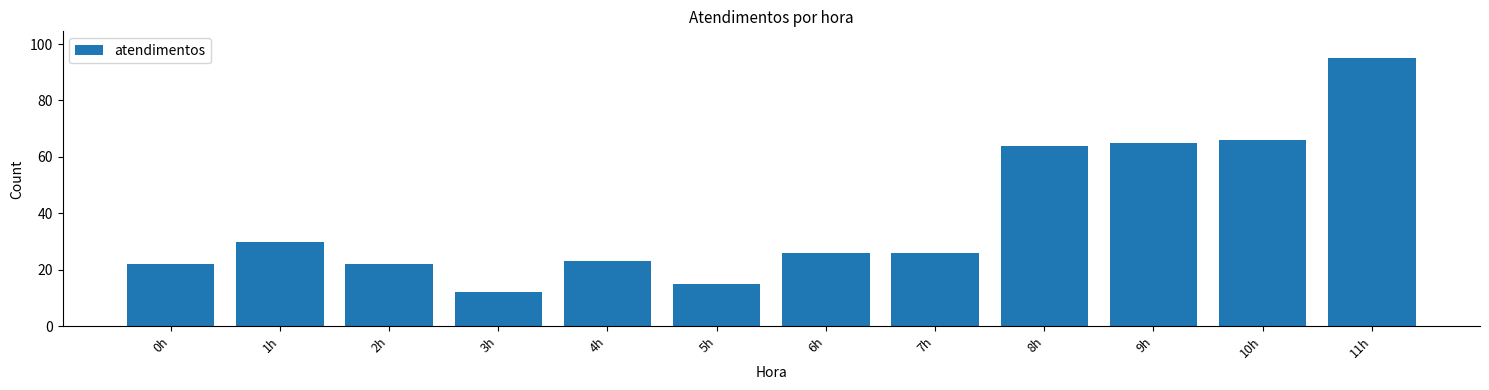

Reading right to left, transcribe all the data shown in this chart.

11h=95	10h=66	9h=65	8h=64	7h=26	6h=26	5h=15	4h=23	3h=12	2h=22	1h=30	0h=22